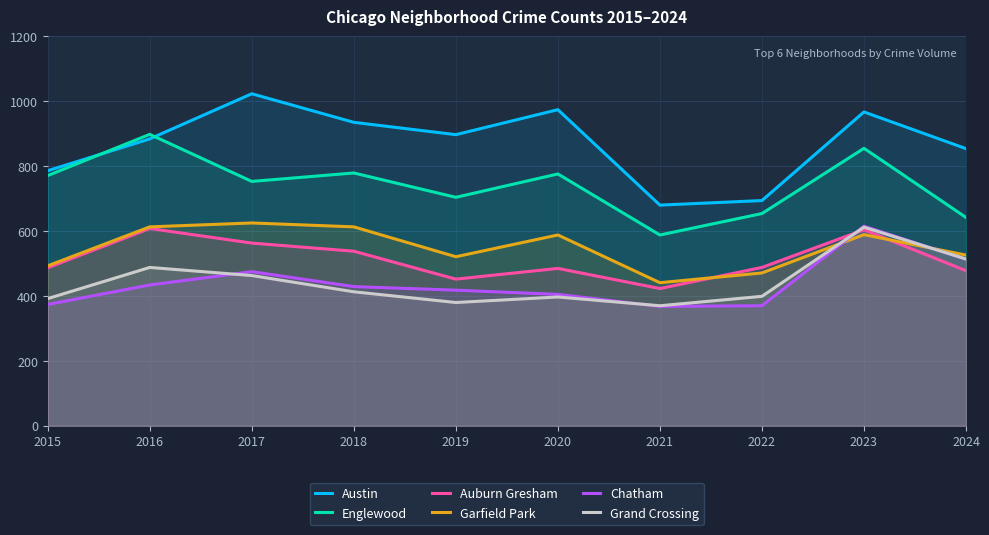

In Grand Crossing, how many points are higher than both neighbors (excluding endpoints)?

3